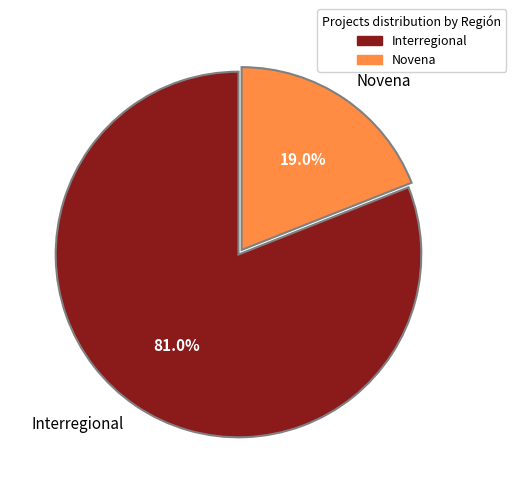

To the nearest percent, what is the combined percentage of Novena and Interregional?

100%